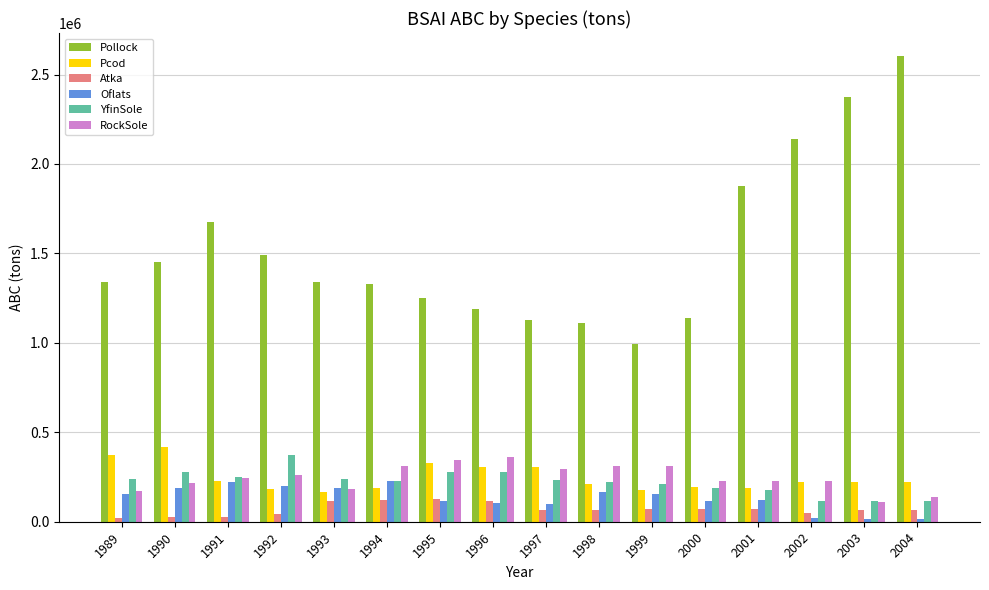

What is the sum of all Pcod values?

3930100